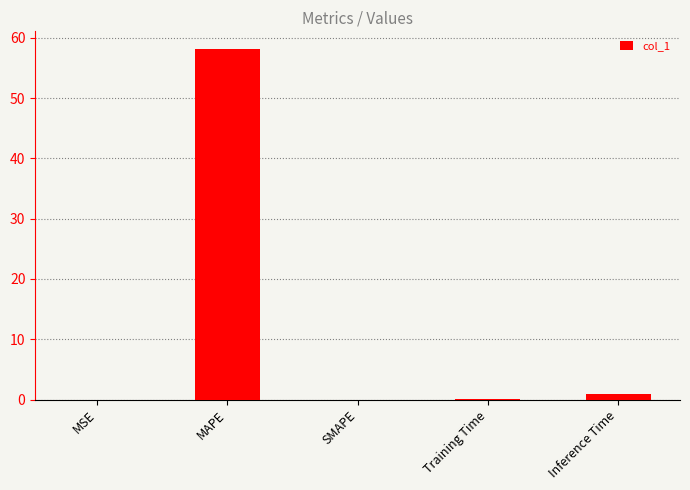

What is the greatest value displayed?

58.1